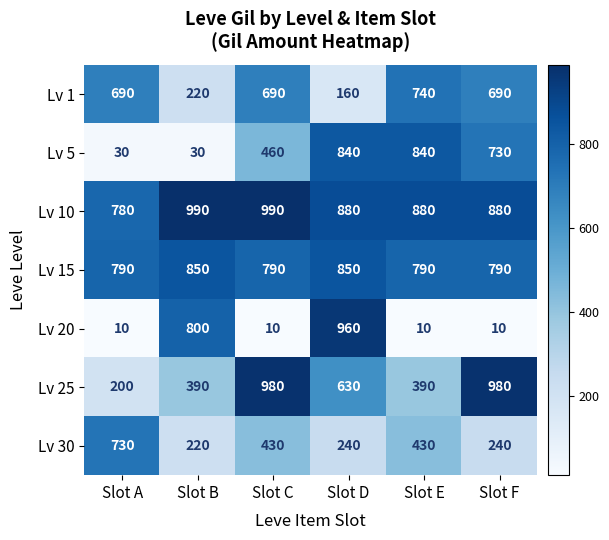

What is the approximate value of Lv 5 at Slot C, to the nearest 10?

460